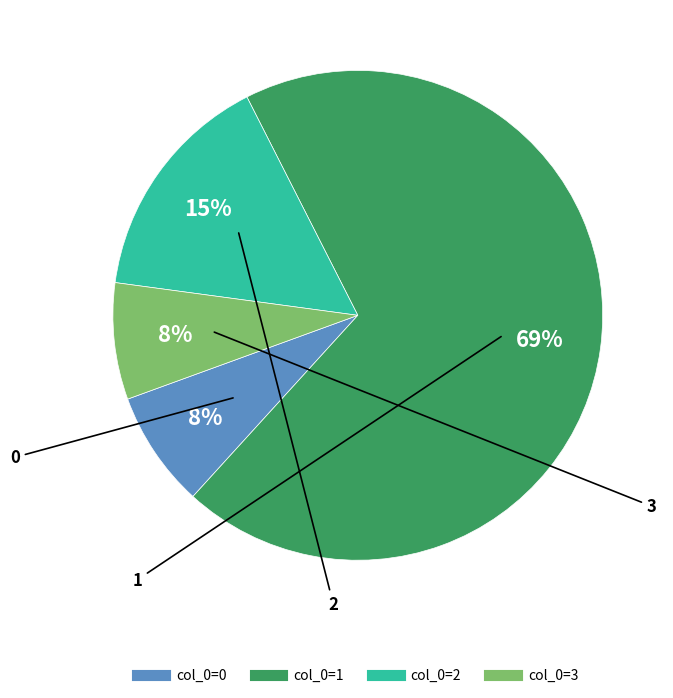

Is there any slice that represents more than half of the pie?

Yes